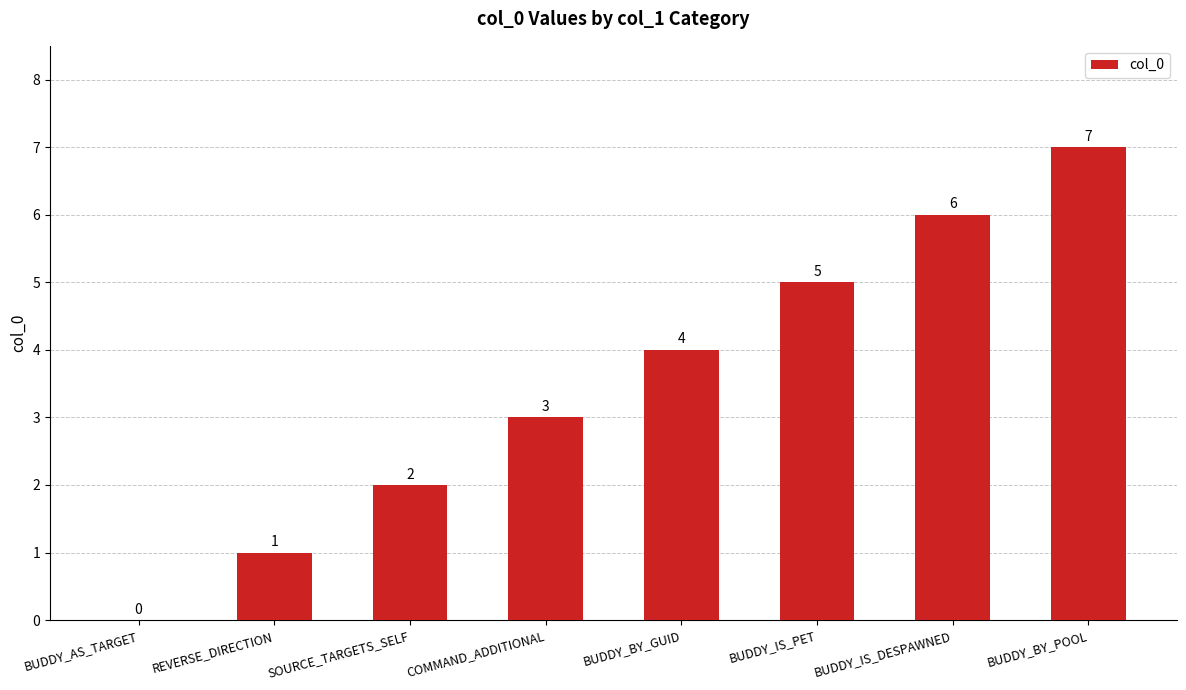

What is the greatest value displayed?

7